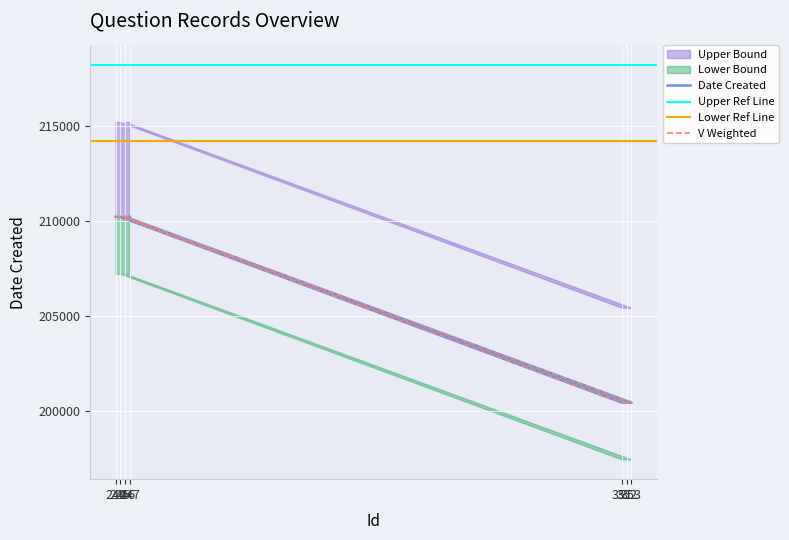

Between 245 and 352, which is larger?

245